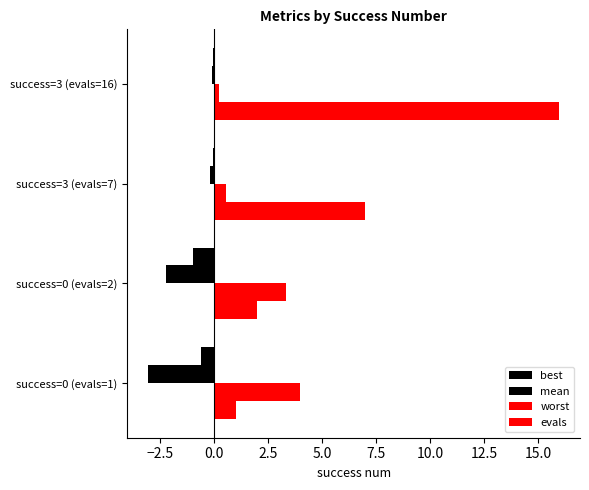

What is the greatest value displayed?

16.0